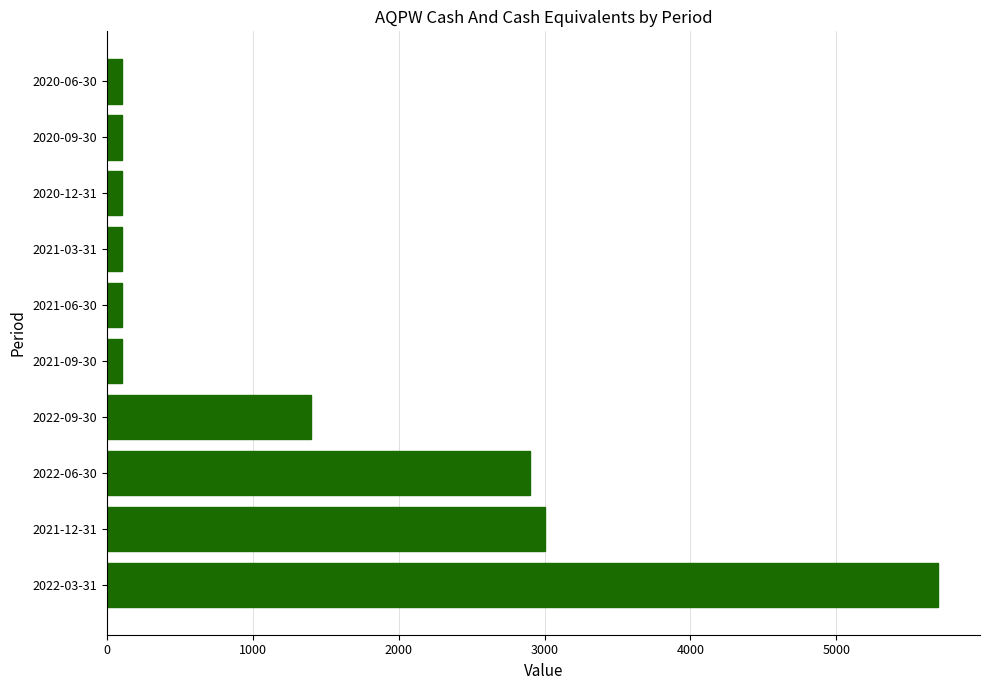

Is it true that the value at 2022-09-30 is 2364?

False